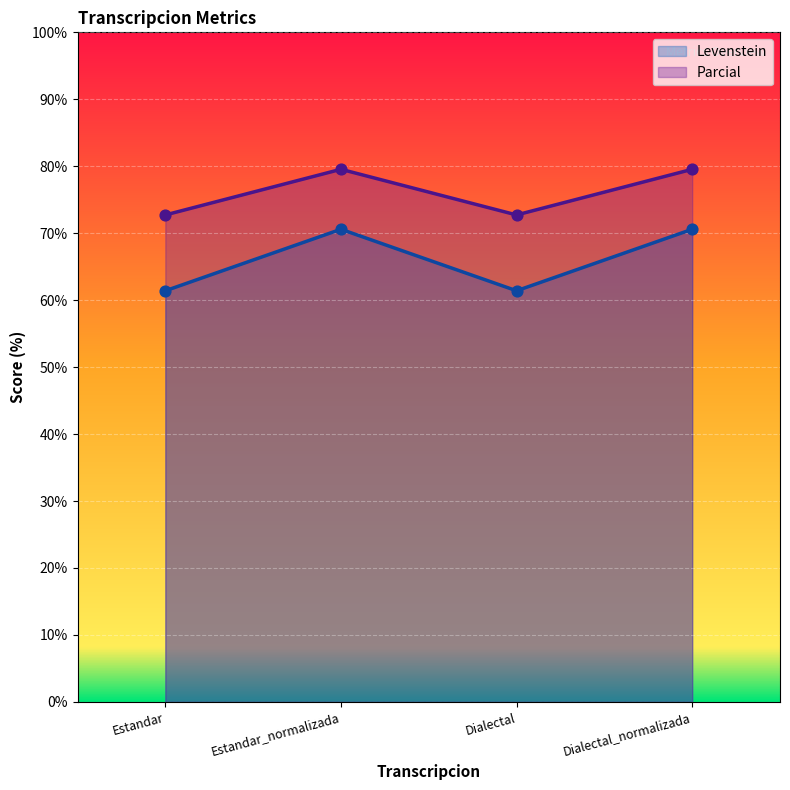

What are all the series names shown in the legend?

Levenstein, Parcial